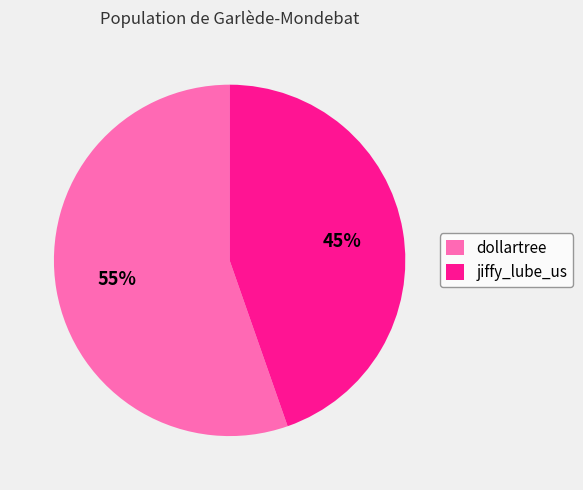

Combined, do jiffy_lube_us and dollartree account for over 50%?

Yes